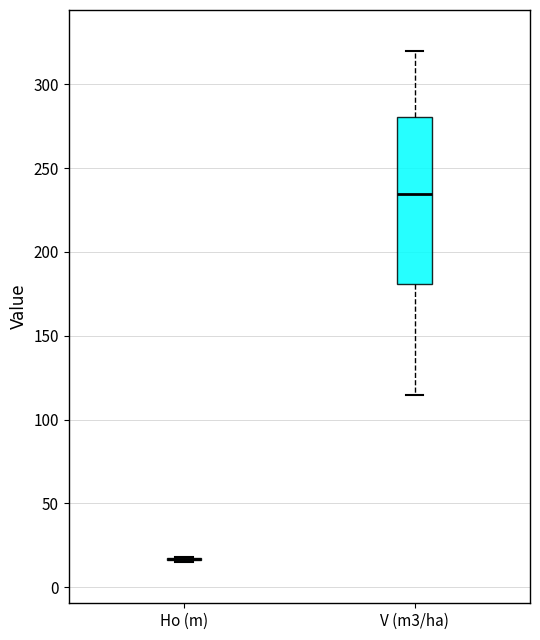

Reading left to right, read every box against the y-axis: the position of its median line, the range the box covers, and the ends of its whiskers. The values are not printed on the chart, so give them approximately, as read against the axis.

Ho (m): box collapsed to a line at 15, whiskers 15 to 20
V (m3/ha): median 235, box 180 to 280, whiskers 115 to 320